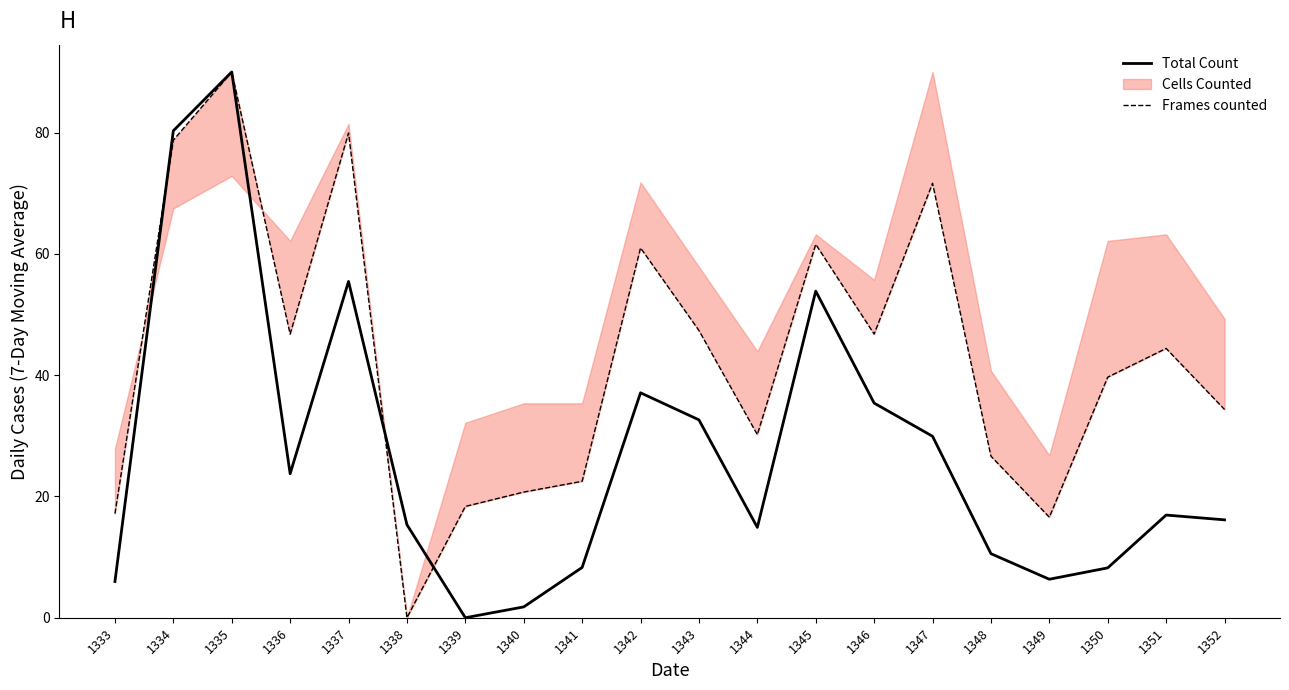

At 1336, list the series in order from smallest to largest.

Total Count, Frames counted